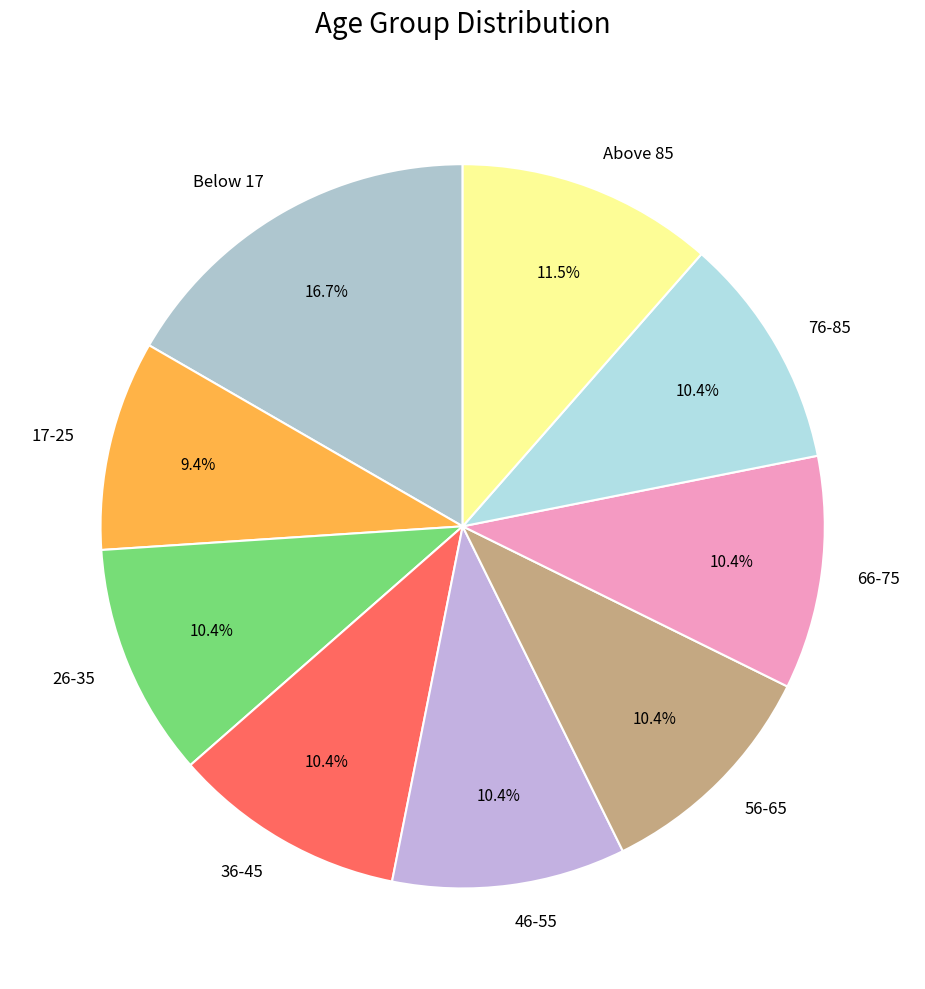

To the nearest percent, what is the average slice percentage?

11%